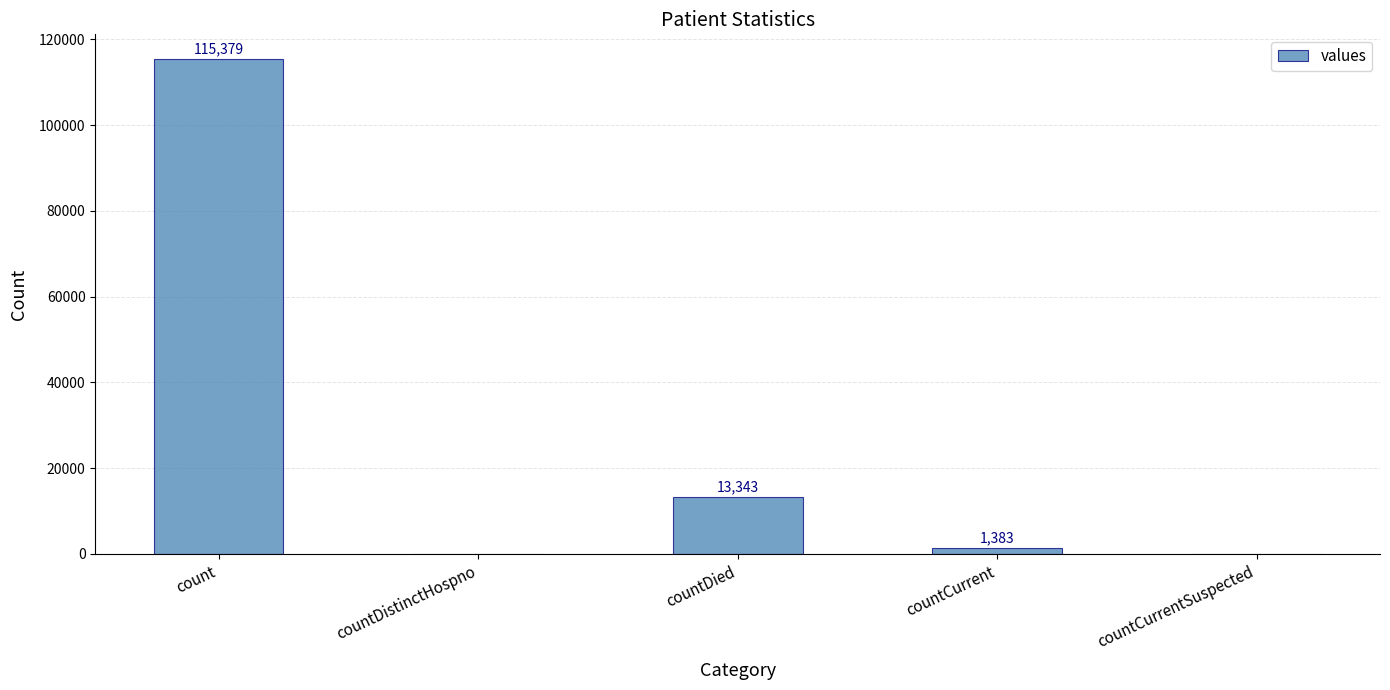

Reading left to right, list all the values displayed in this chart.

115379	0	13343	1383	0